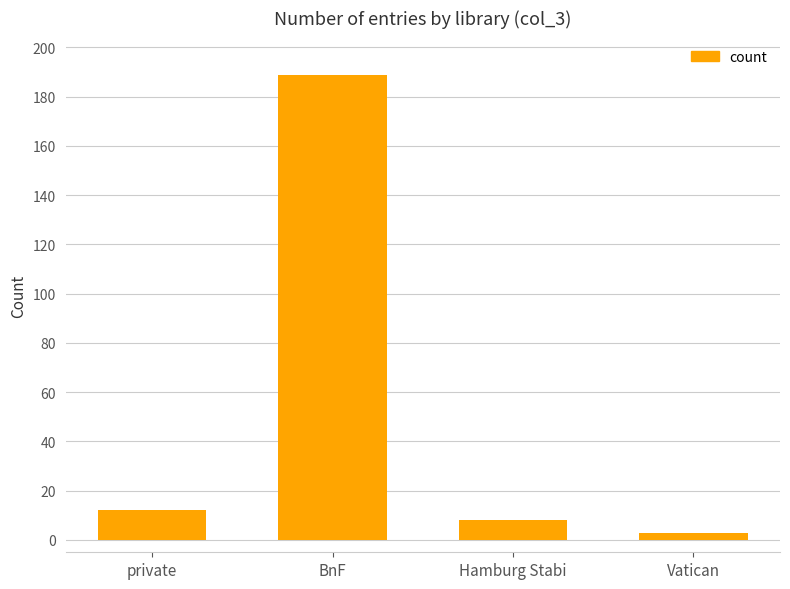

What is the minimum value shown in the chart?

3